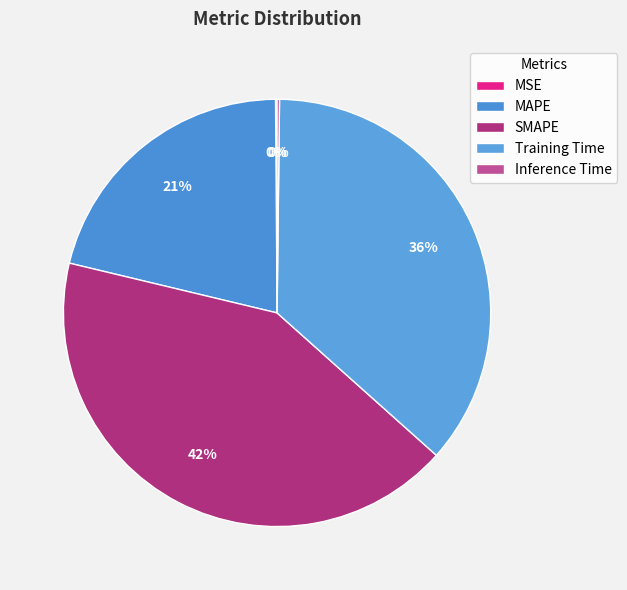

The MAPE slice represents 21% of the pie. True or false?

True